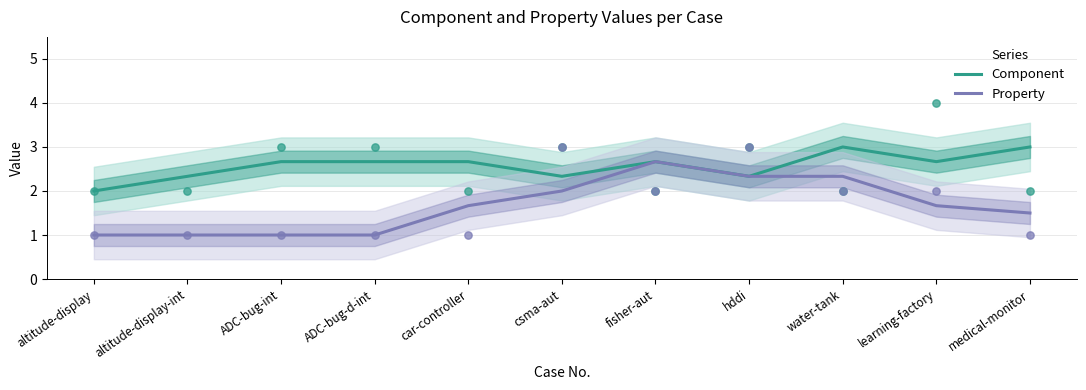

Which series has the largest Y range (max minus min)?

Property